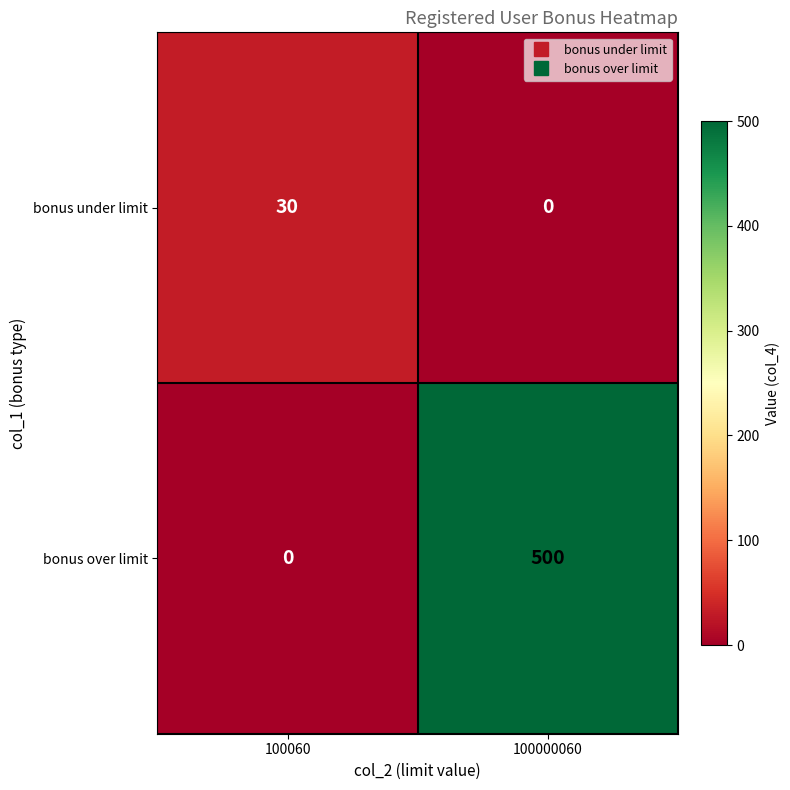

The bonus under limit series shows 21 at 100000060. True or false?

False